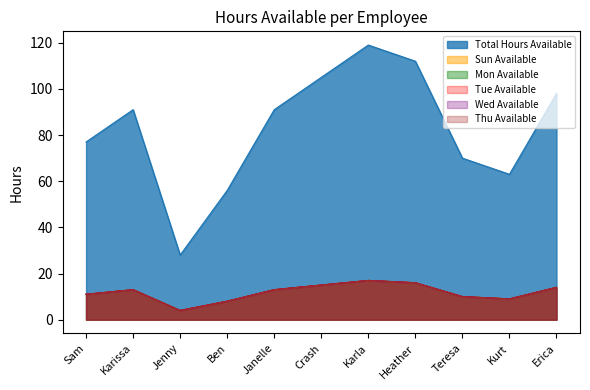

List the labels in order of Thu Available value, largest first.

Karla, Heather, Crash, Erica, Karissa, Janelle, Sam, Teresa, Kurt, Ben, Jenny